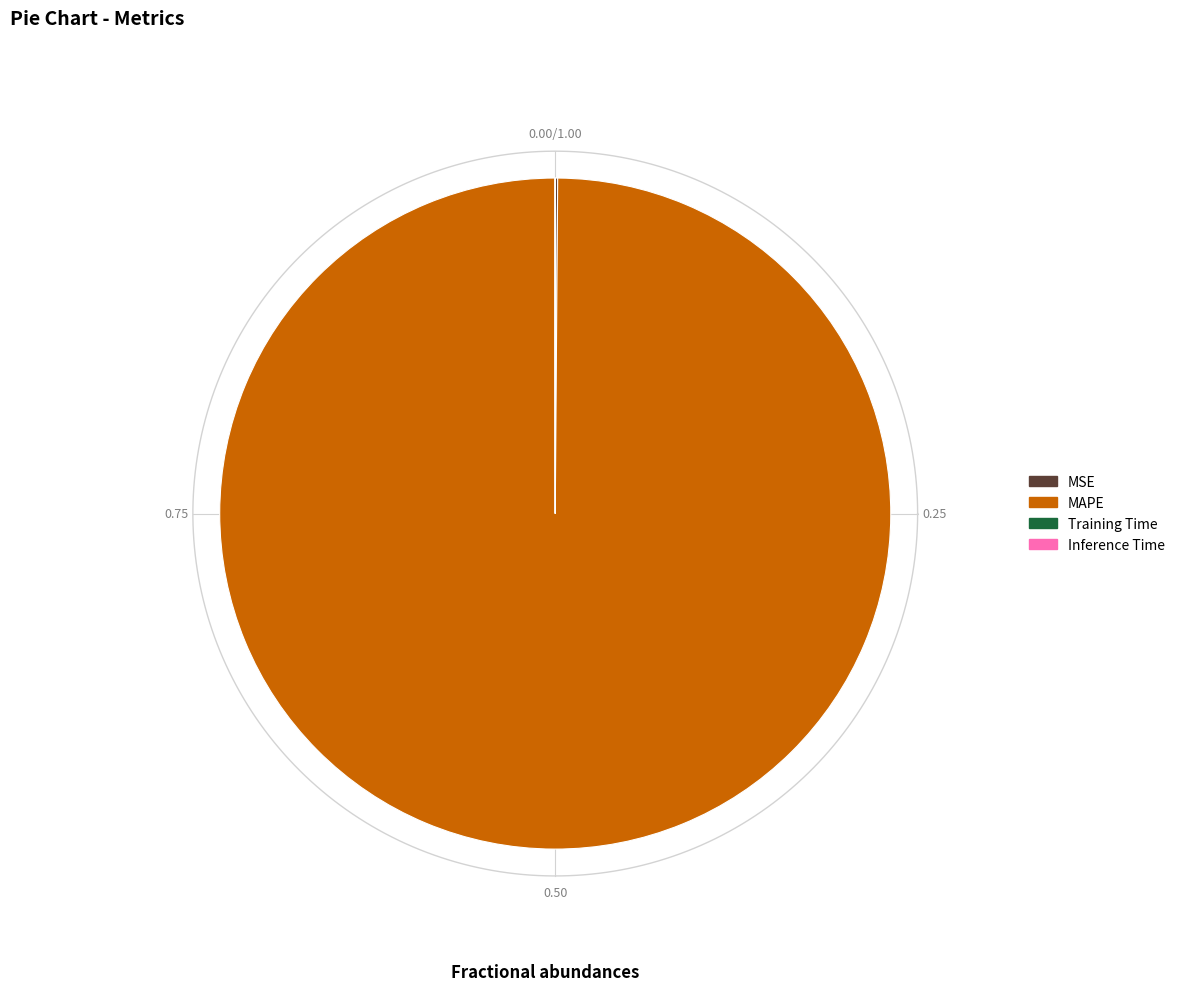

To the nearest percent, what is the average slice percentage?

25%